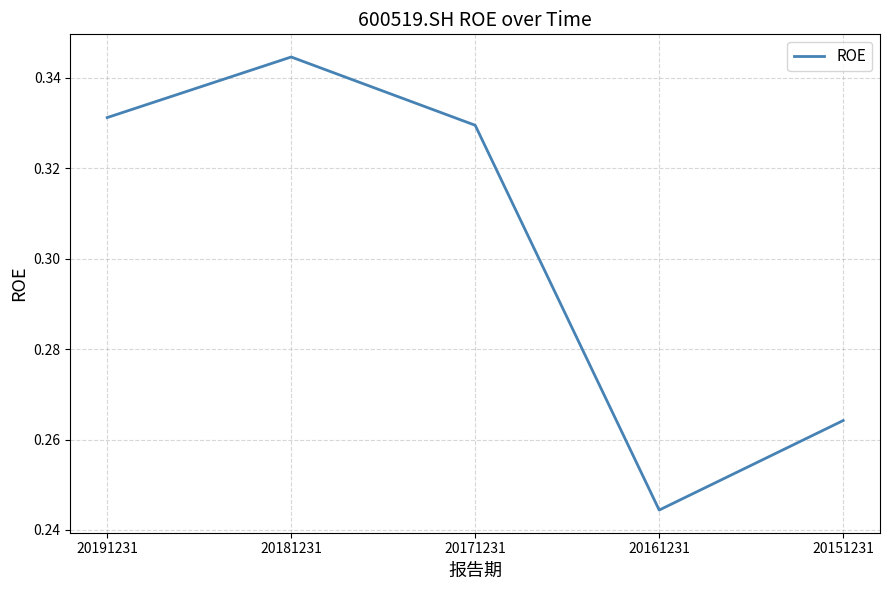

How many distinct data groups are displayed?

1